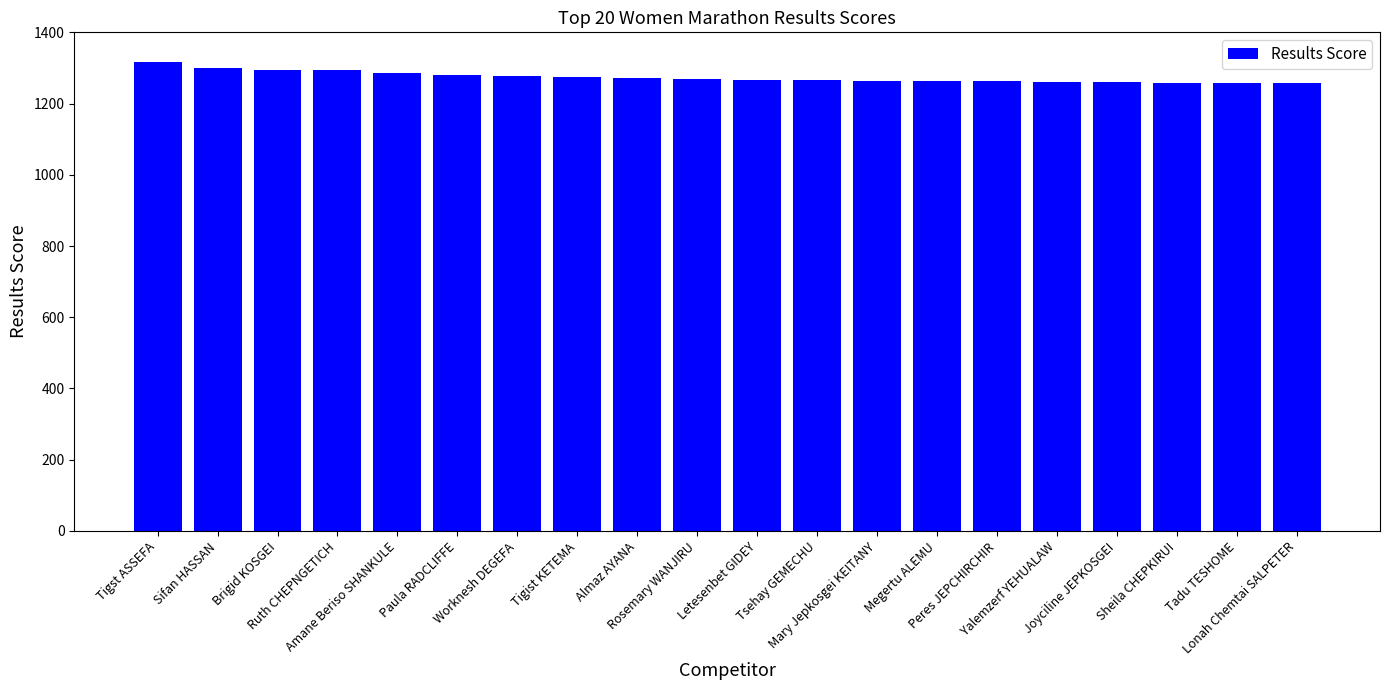

What is the average value?

1274